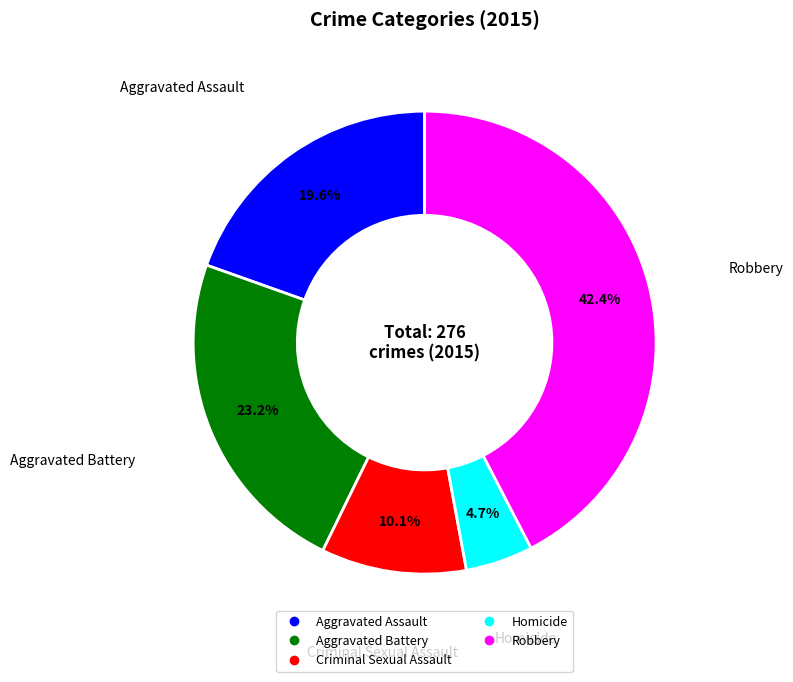

Do Aggravated Assault and Aggravated Battery together represent more than half of the pie?

No